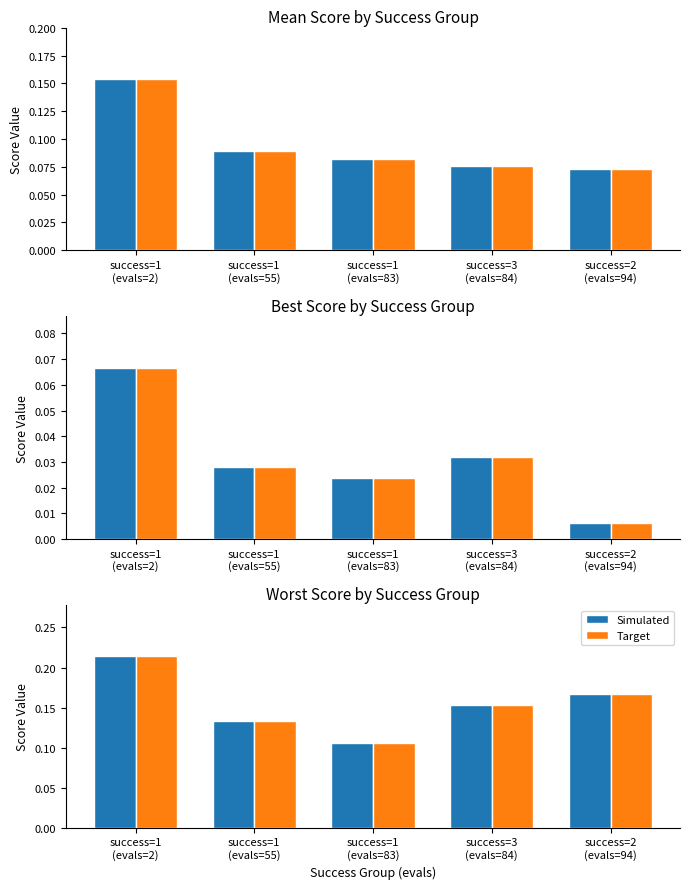

Reading right to left, what are all the values shown in this chart?

Simulated: 0.2	0.2	0.1	0.1	0.2
Target: 0.2	0.2	0.1	0.1	0.2